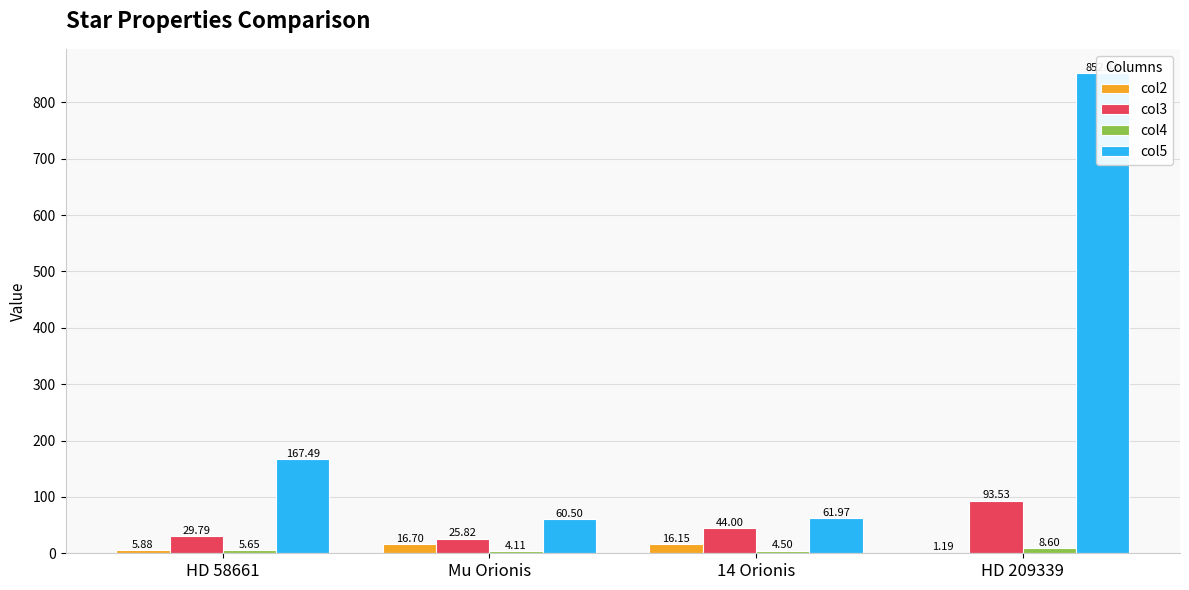

Reading left to right, what are all the values shown in this chart?

col2: 5.9	16.7	16.2	1.2
col3: 29.8	25.8	44.0	93.5
col4: 5.6	4.1	4.5	8.6
col5: 167.5	60.5	62.0	852.5